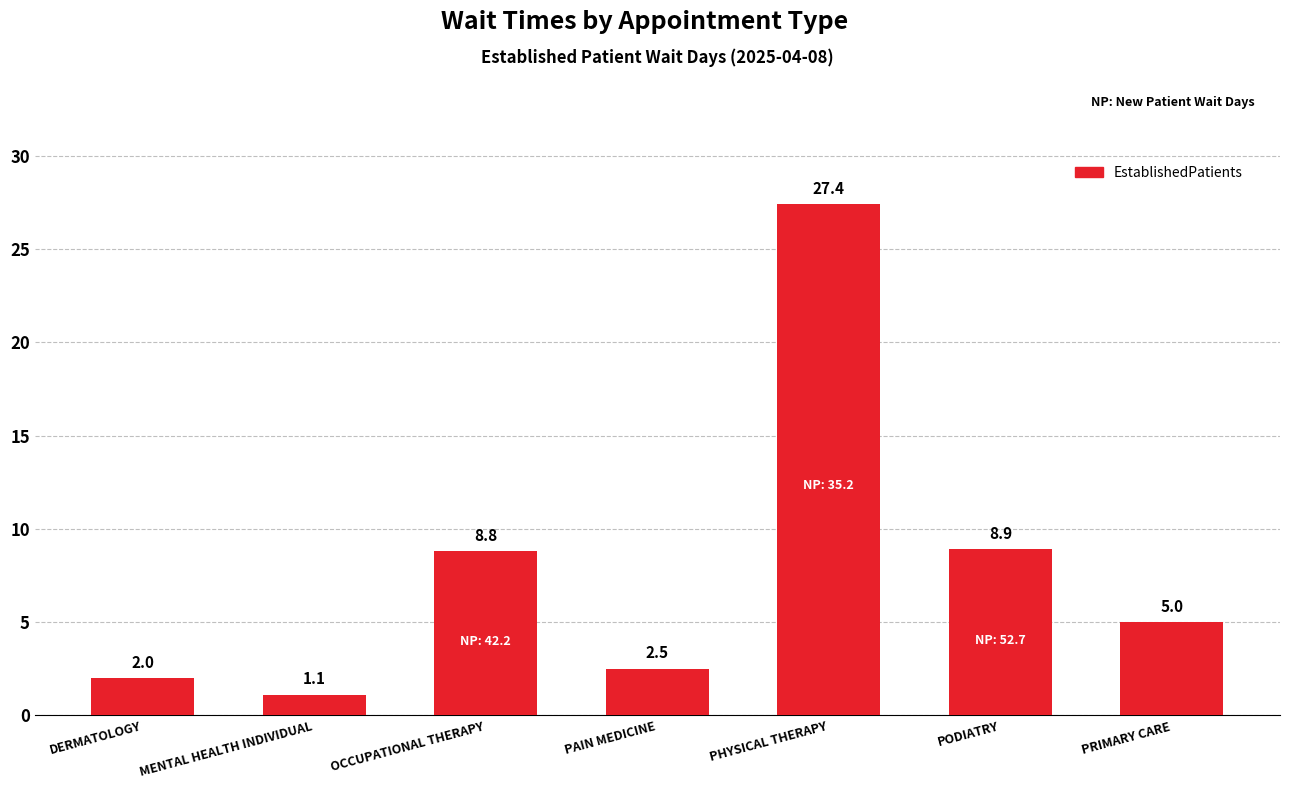

Count the number of categories in the chart.

7